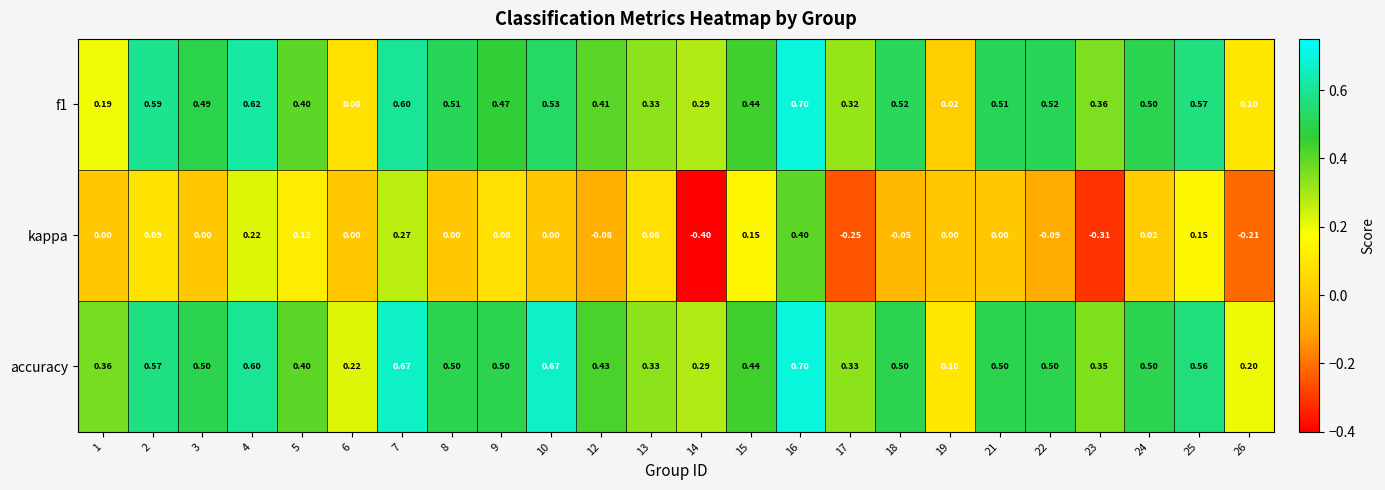

Which series has the widest spread of values?

kappa